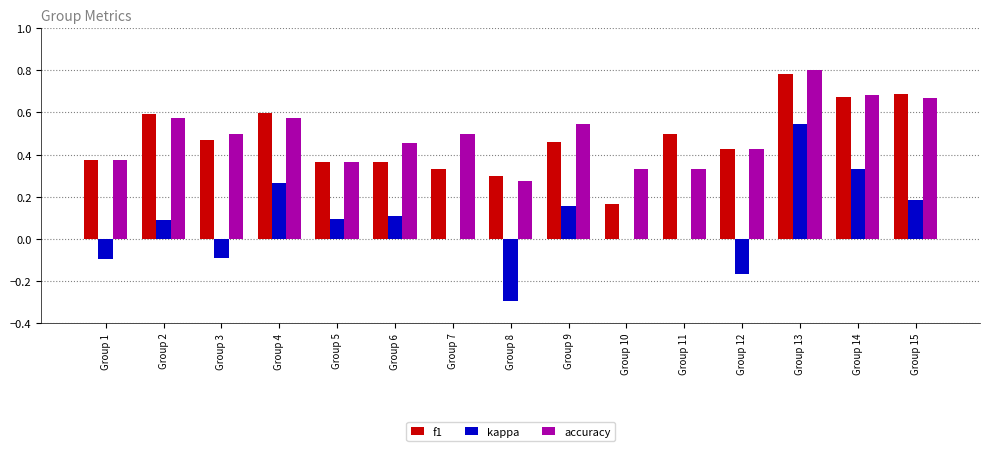

Is it true that f1 equals 0.1 at Group 10?

False